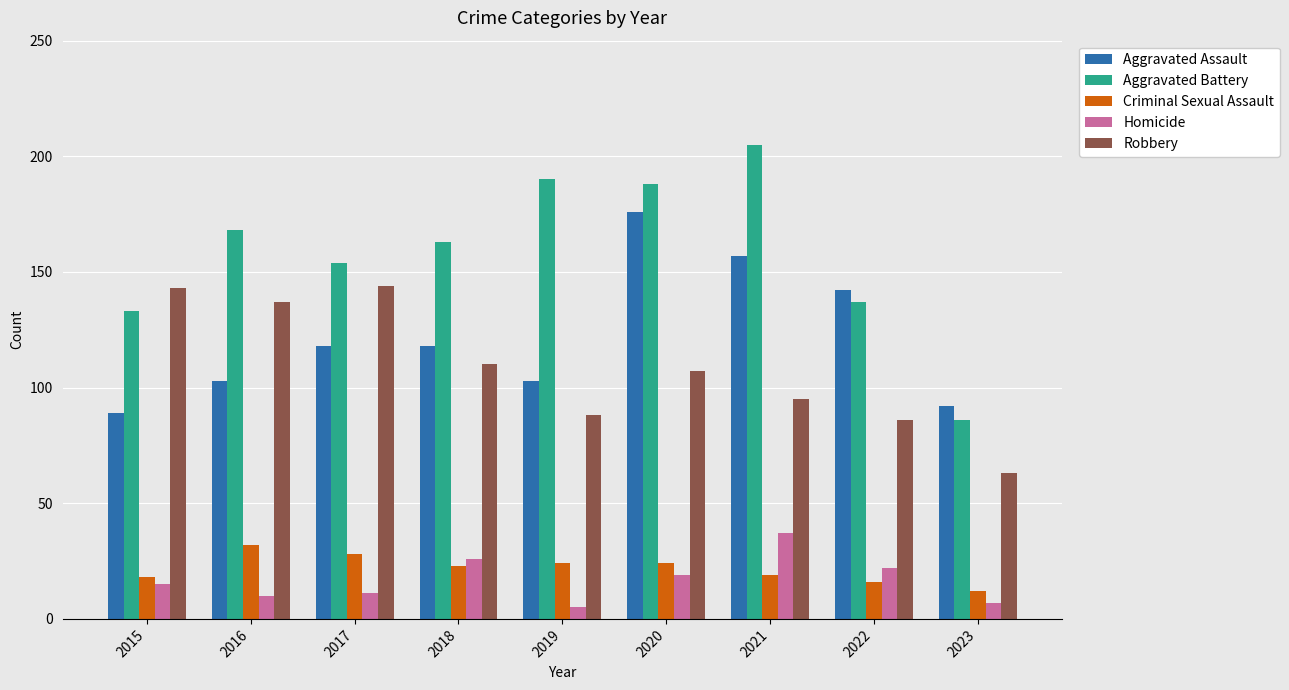

What is the difference between the maximum and minimum values in the Homicide series?

32